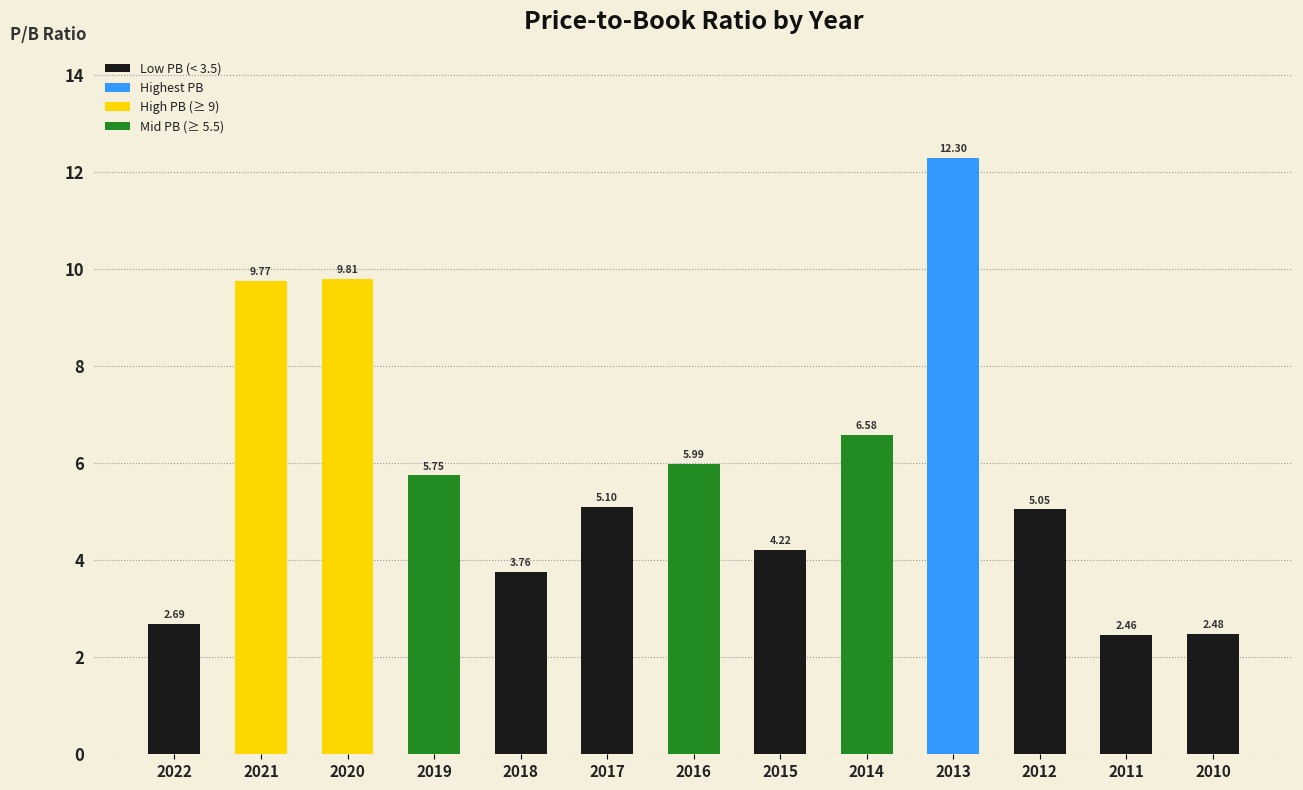

What is the difference between the maximum and second lowest values?

9.8